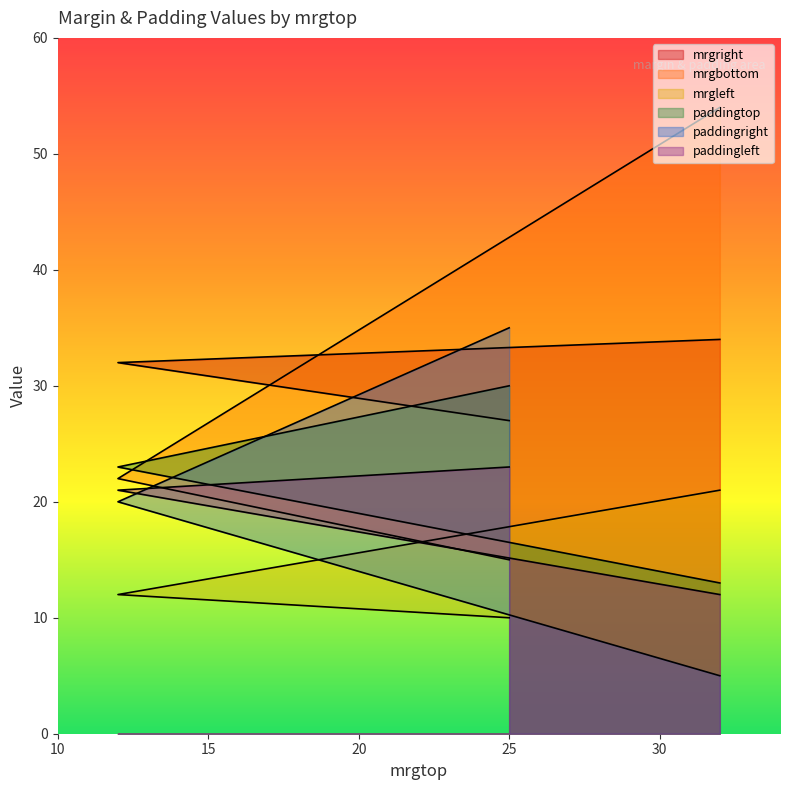

Where do mrgright and paddingtop first cross each other?

25 and 12